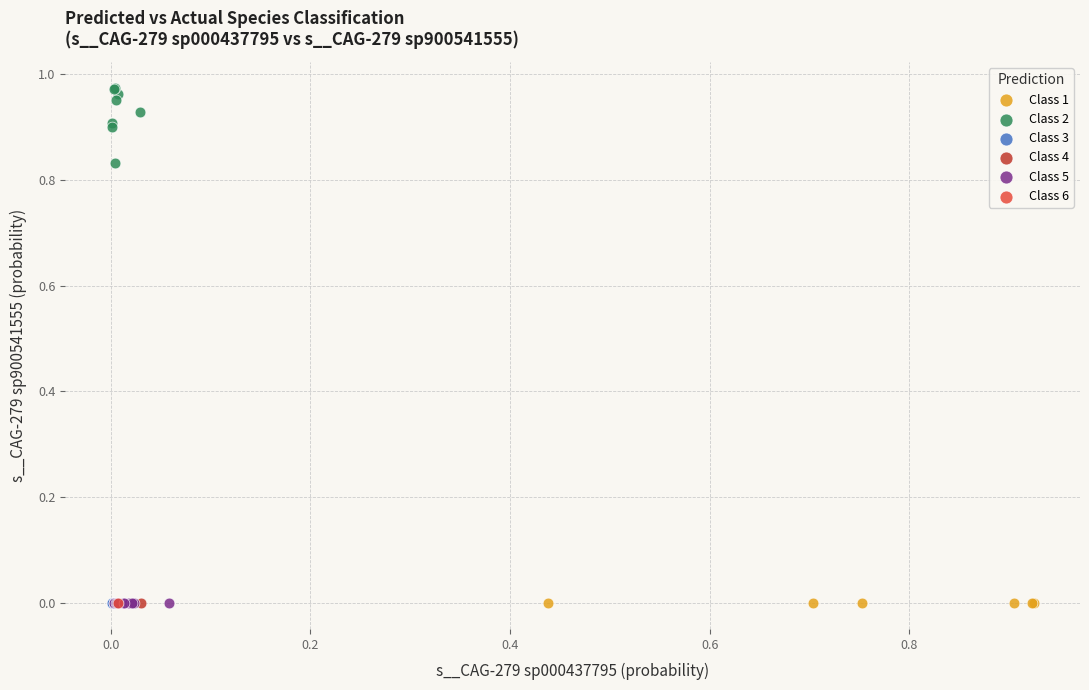

What are all the series names shown in the legend?

Class 1, Class 2, Class 3, Class 4, Class 5, Class 6